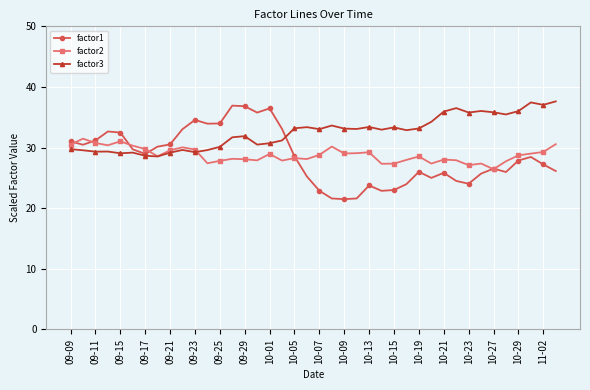

Count the number of categories in the chart.

40